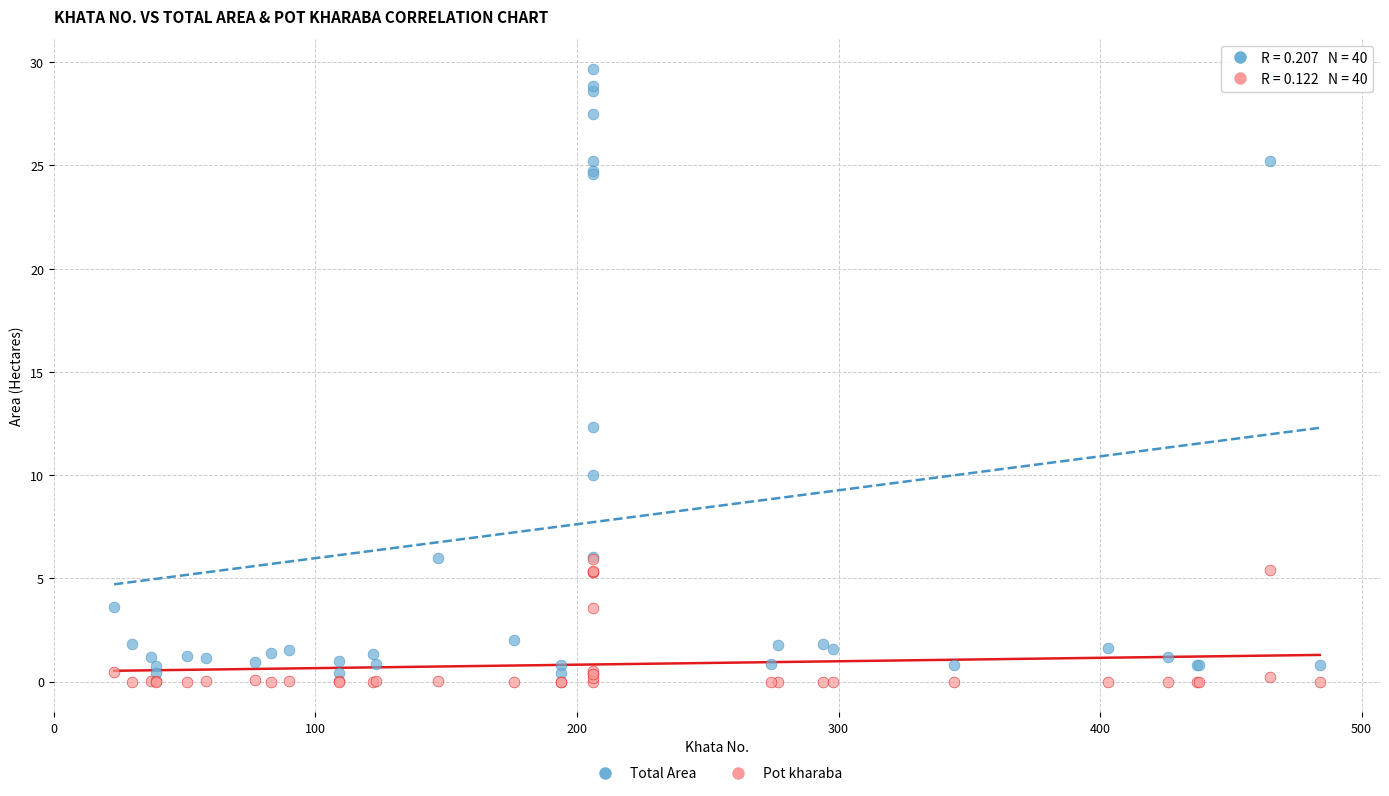

Across all series, what Y value is closest to 14?

12.3